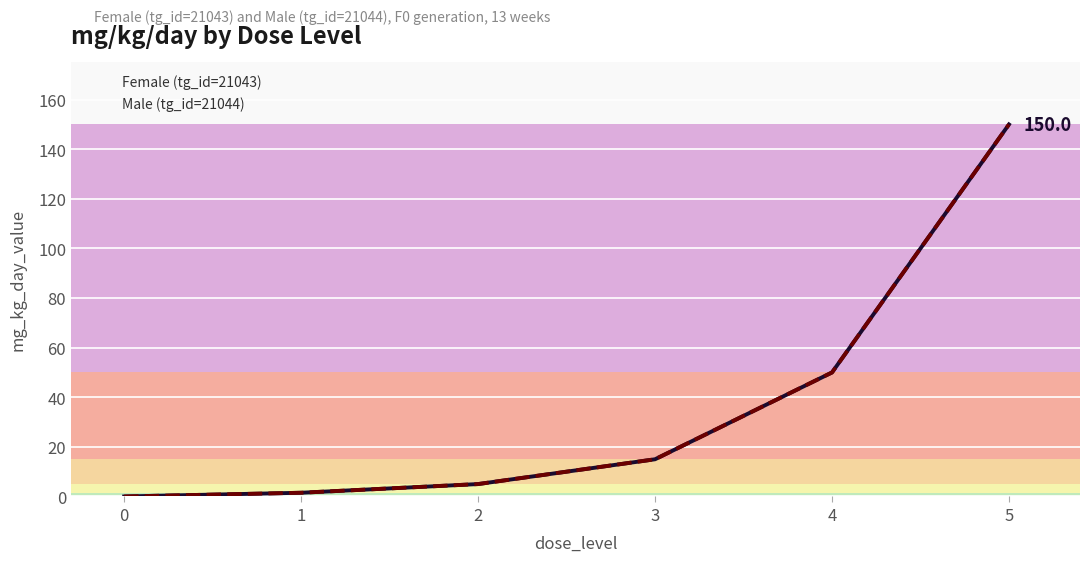

List the labels in order of Female (tg_id=21043) value, largest first.

5, 4, 3, 2, 1, 0